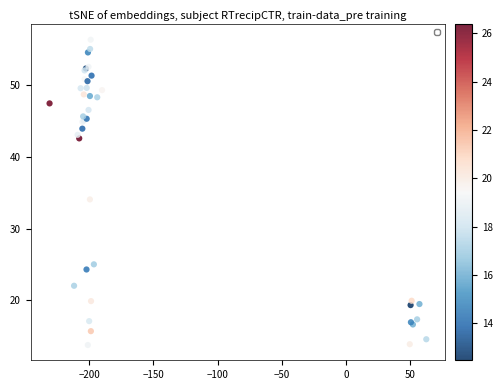

What Y value in the scatter plot is closest to 35?

34.1